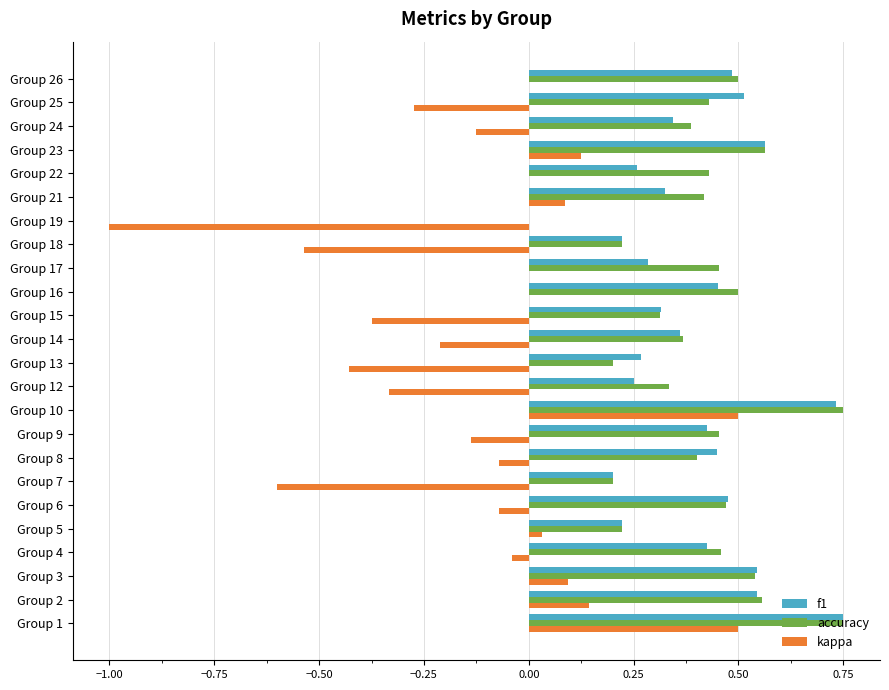

Count the f1 values in the range 0 to 1.

24